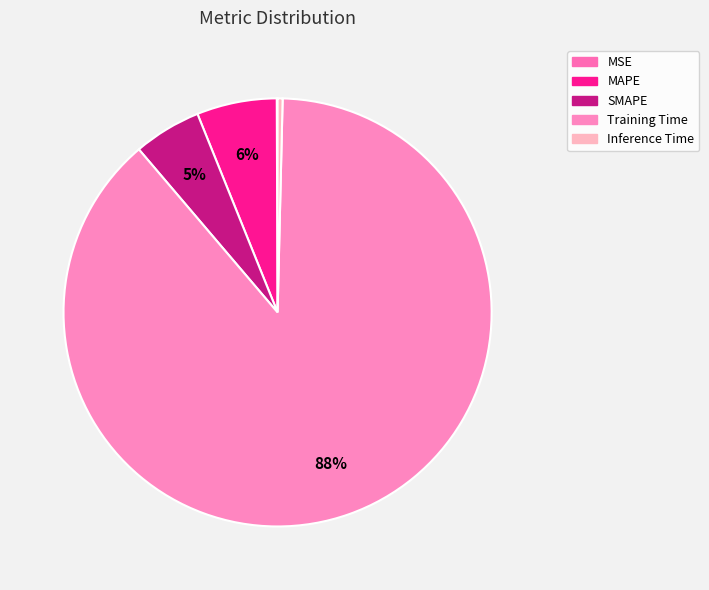

Which category accounts for the majority?

Training Time